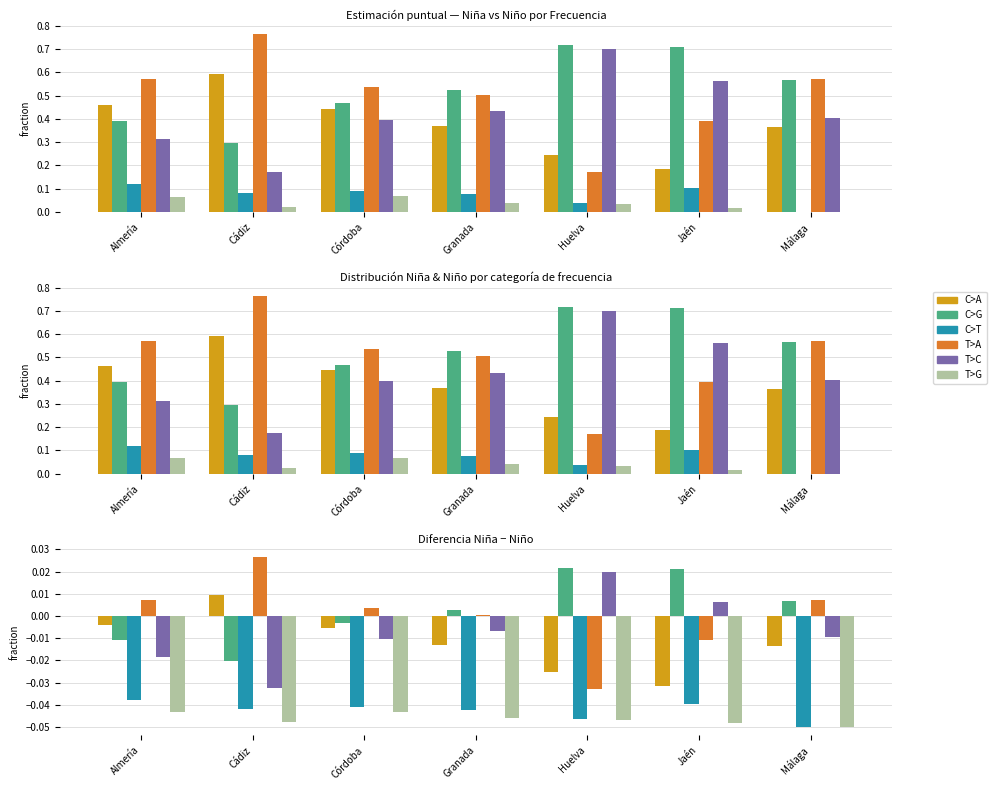

What is the label of the 2nd bar from the left?

Cádiz